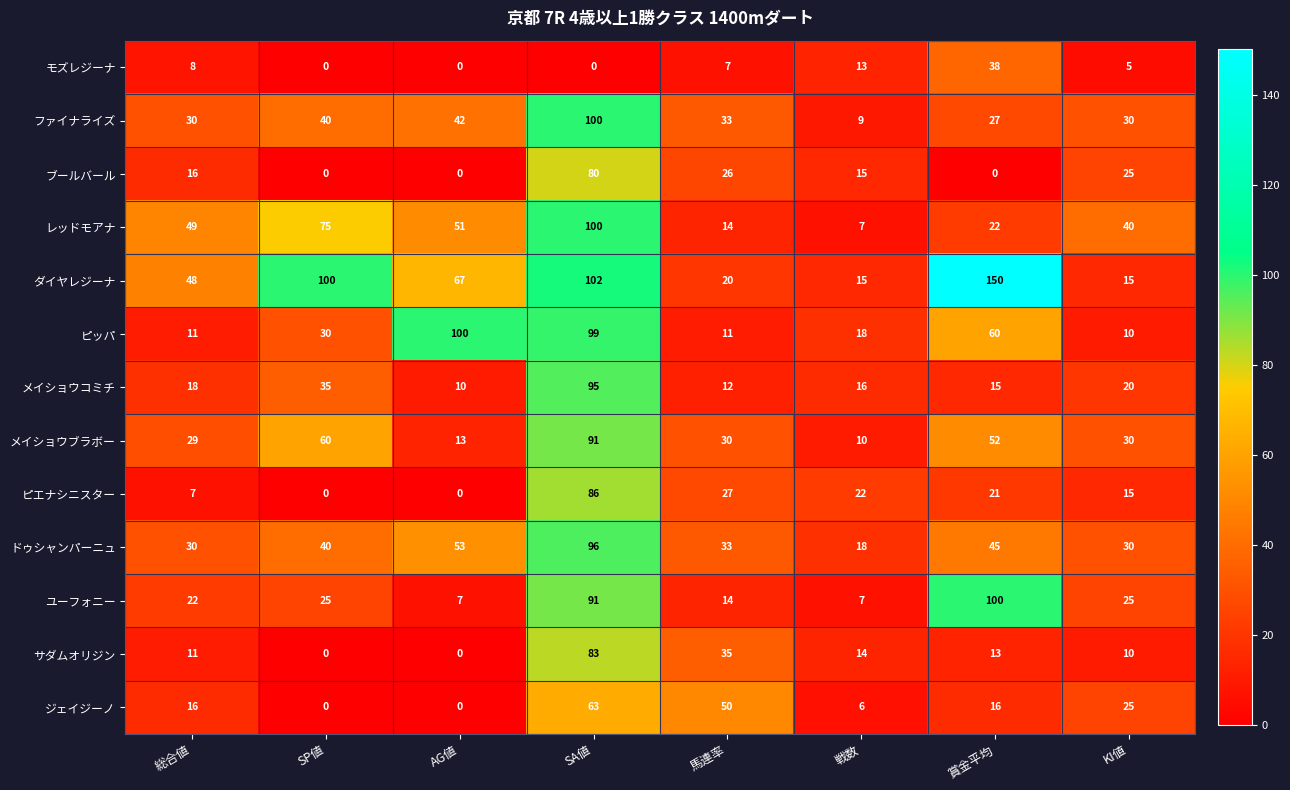

What is the difference between the maximum and minimum values in the ドゥシャンパーニュ series?

78